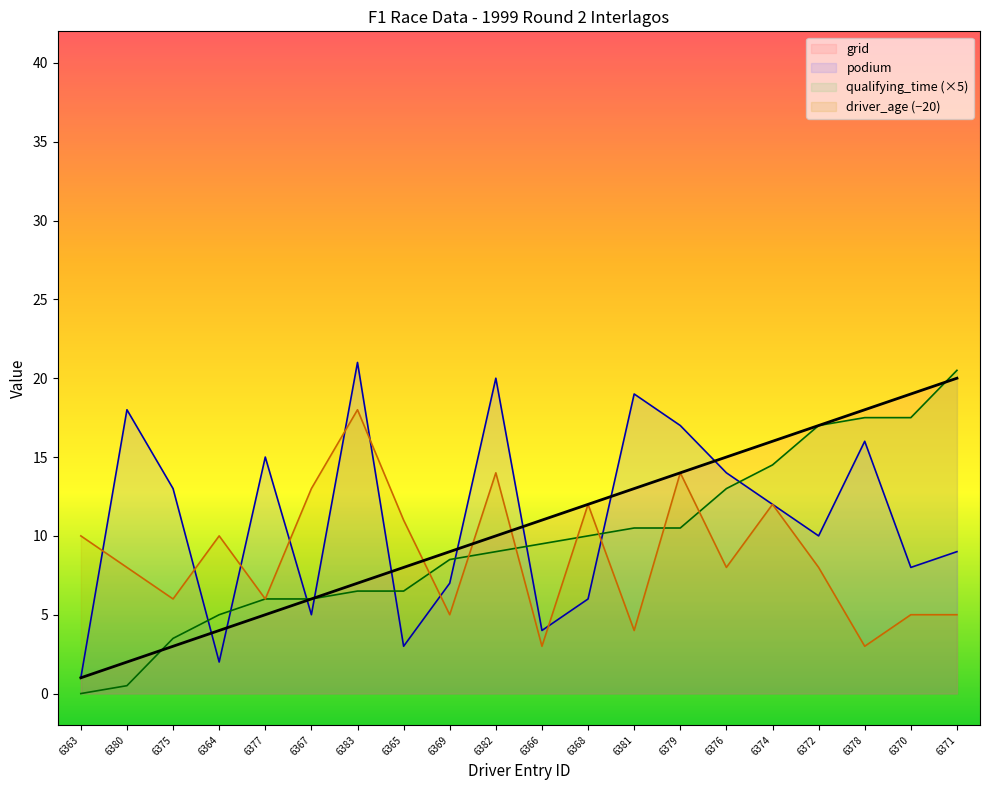

What value does the qualifying_time series have at 6369?

8.5